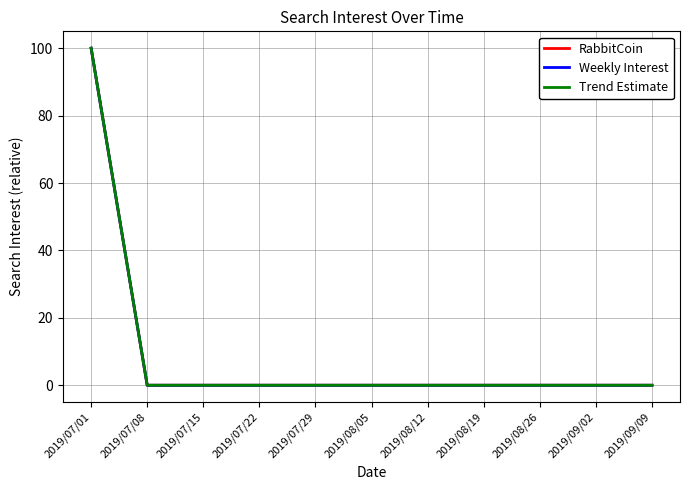

Rank the series at 2019/07/01 from highest to lowest value.

RabbitCoin, Weekly Interest, Trend Estimate